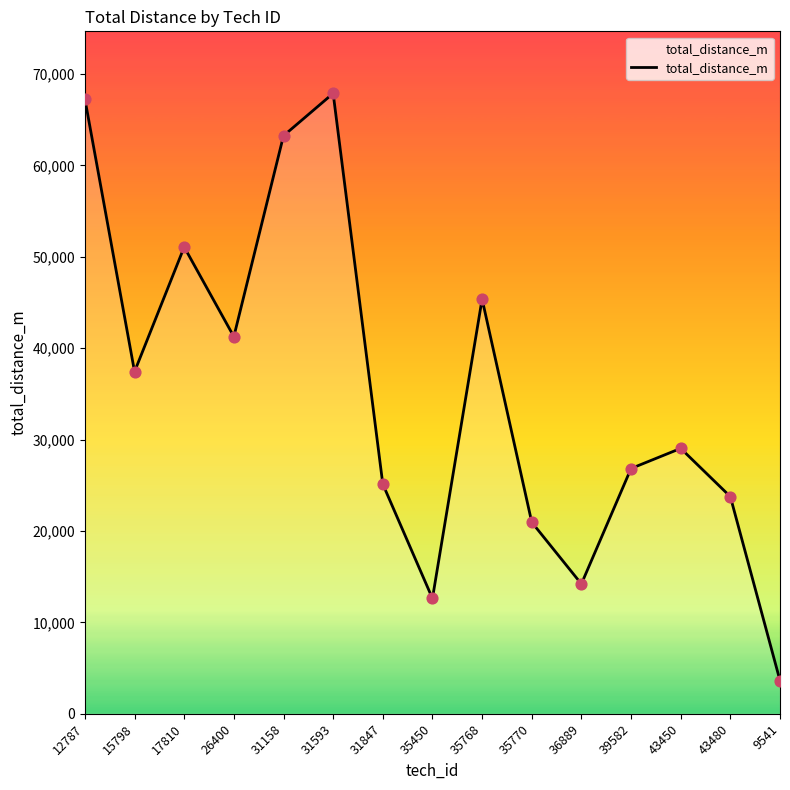

What is the ratio of the value at 31847 to the value at 36889?

1.8